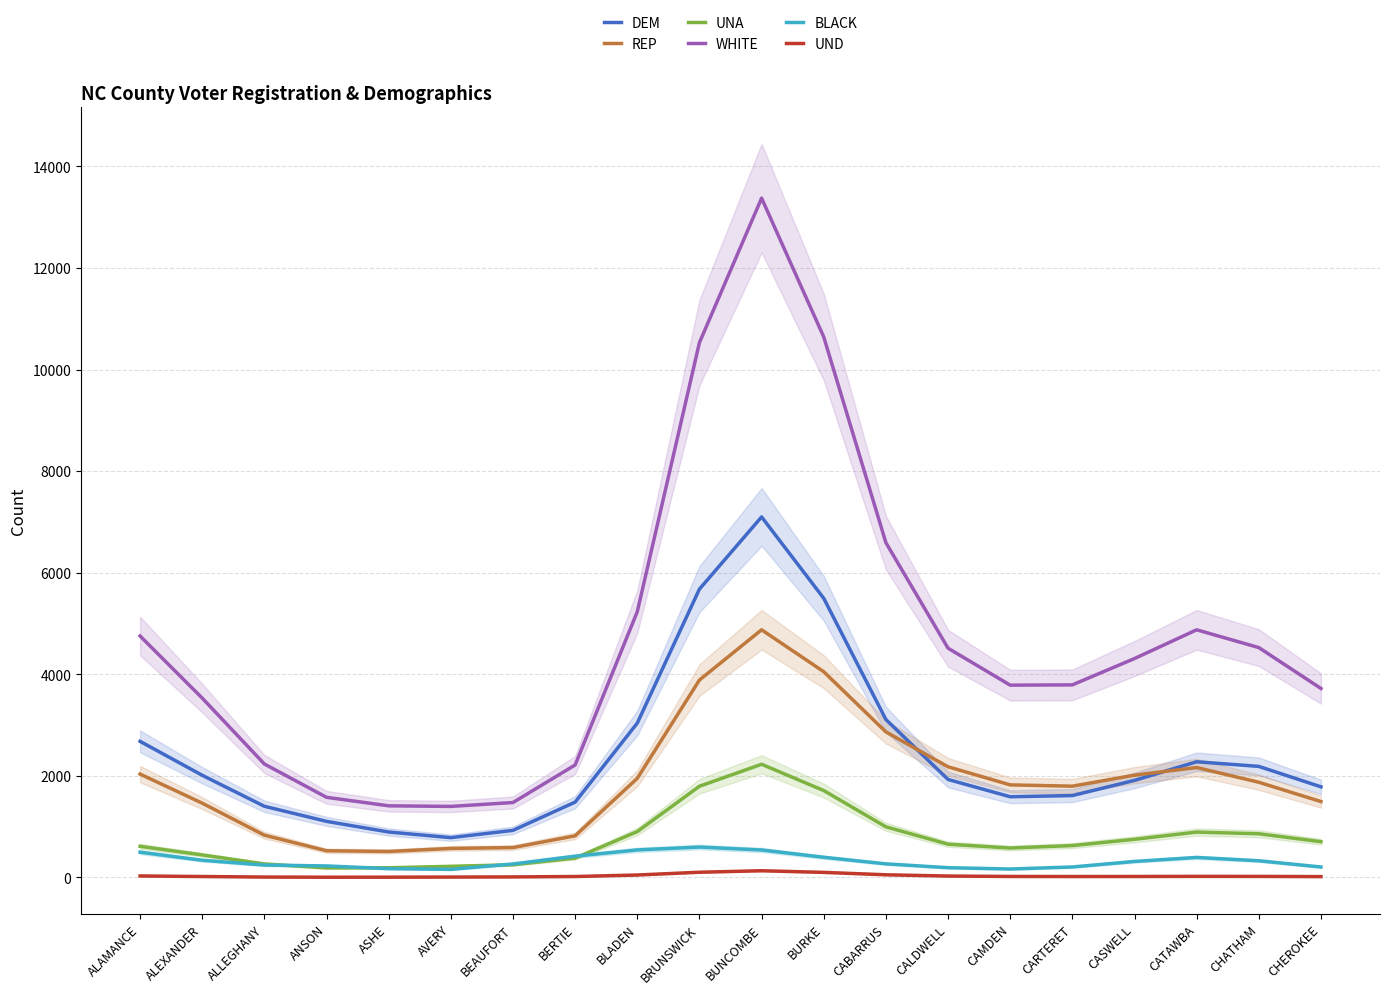

List the series in order of their peak value, lowest first.

UND, BLACK, UNA, REP, DEM, WHITE